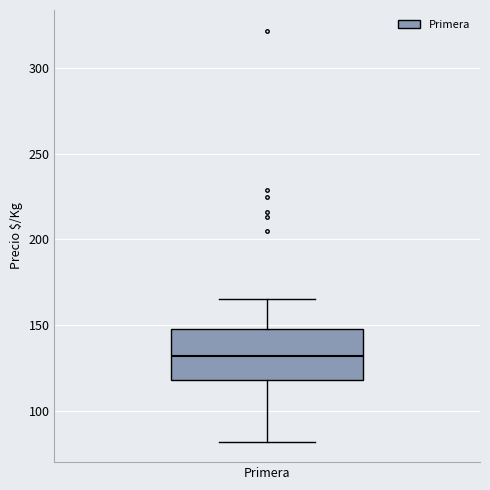

Where does the median line of the box for Primera sit on the y-axis? The values are not printed on the chart, so give them approximately, as read against the axis.

130